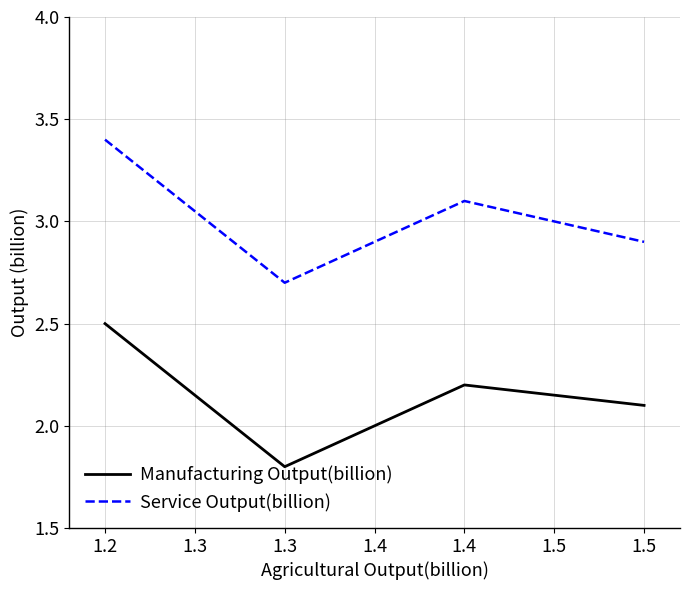

Count the number of data series in this chart.

2